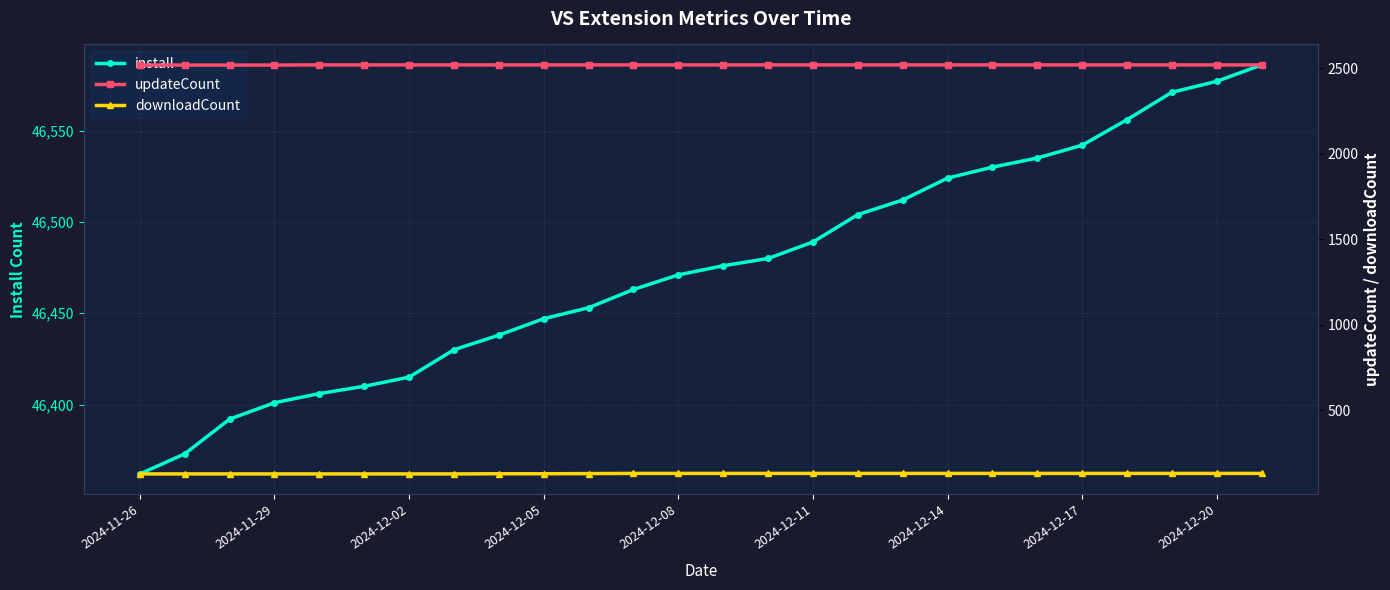

What is the maximum value for install?

46586